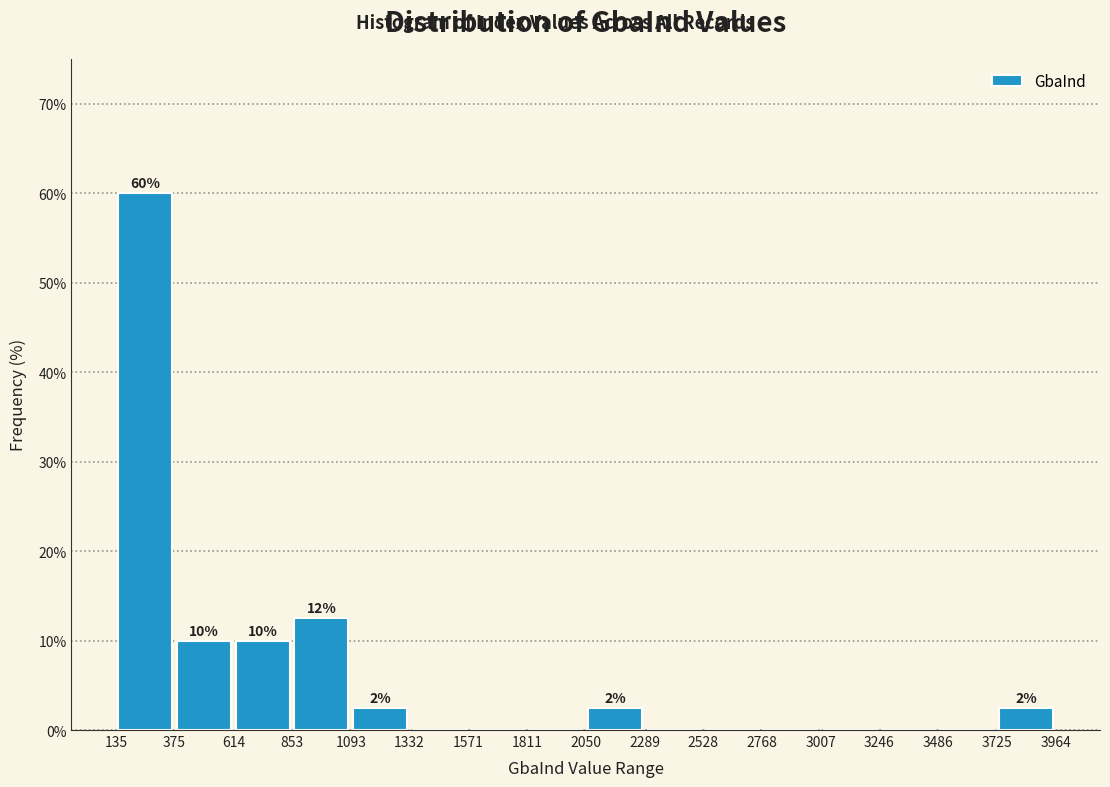

Over which range of the x-axis is the bar tallest?

135 to 375